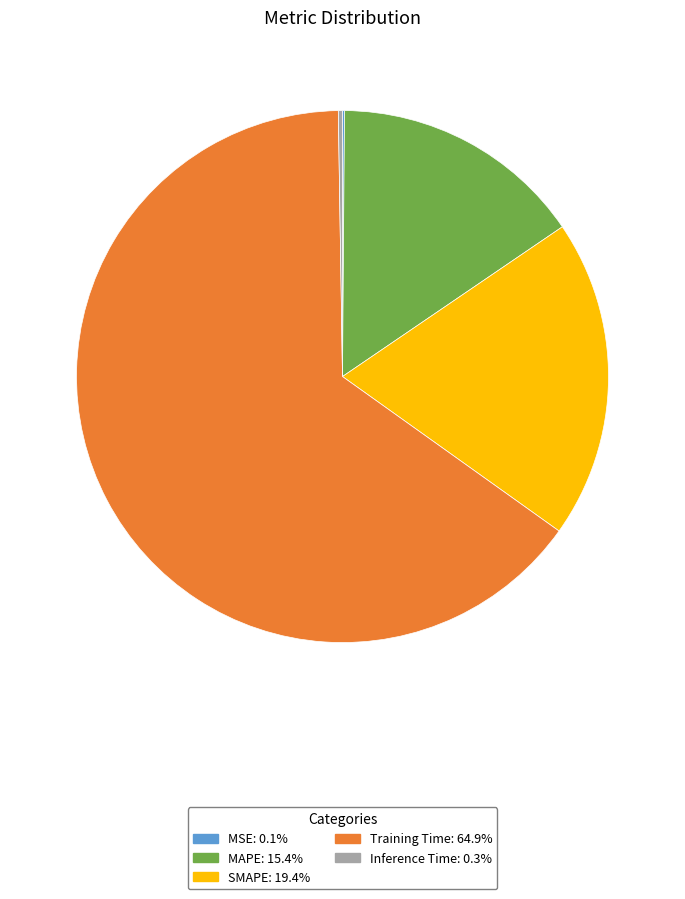

Is the sum of SMAPE and Training Time greater than half?

Yes